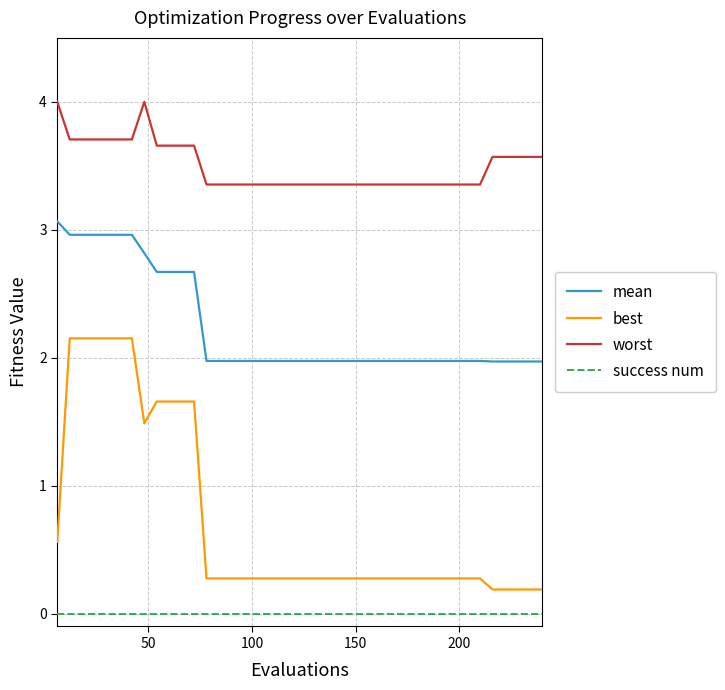

Which series has the largest total across all categories?

worst